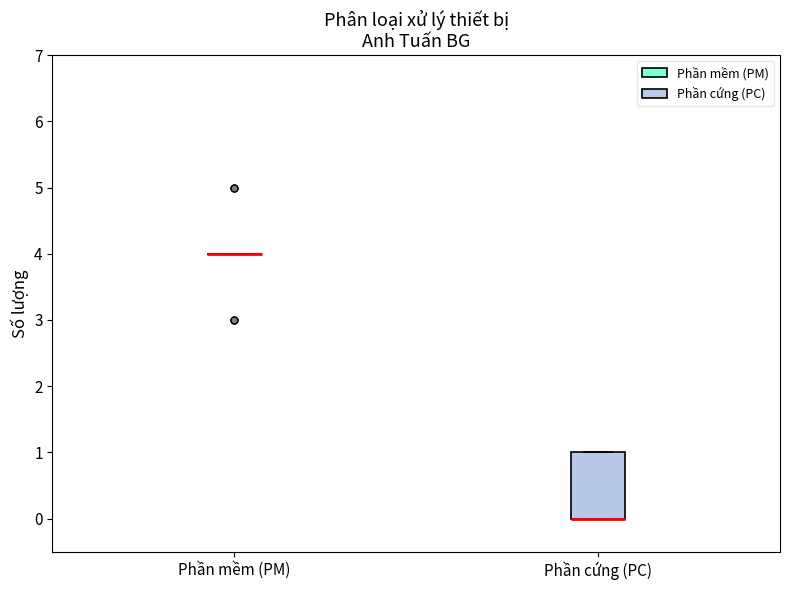

Reading left to right, read every box against the y-axis: the position of its median line, the range the box covers, and the ends of its whiskers. The values are not printed on the chart, so give them approximately, as read against the axis.

Phần mềm (PM): box collapsed to a line at 4, whiskers 4 to 4
Phần cứng (PC): median 0 (drawn on the box's lower edge), box 0 to 1, whiskers 0 to 1